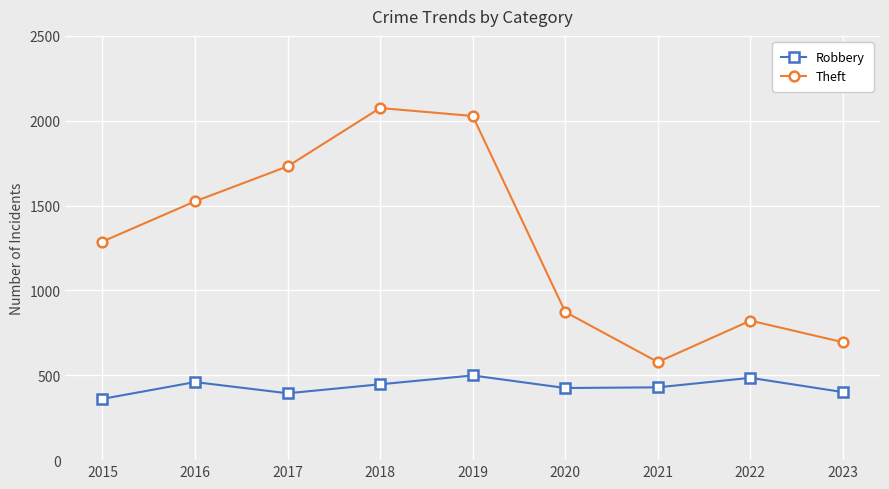

At which label does Theft reach its peak?

2018